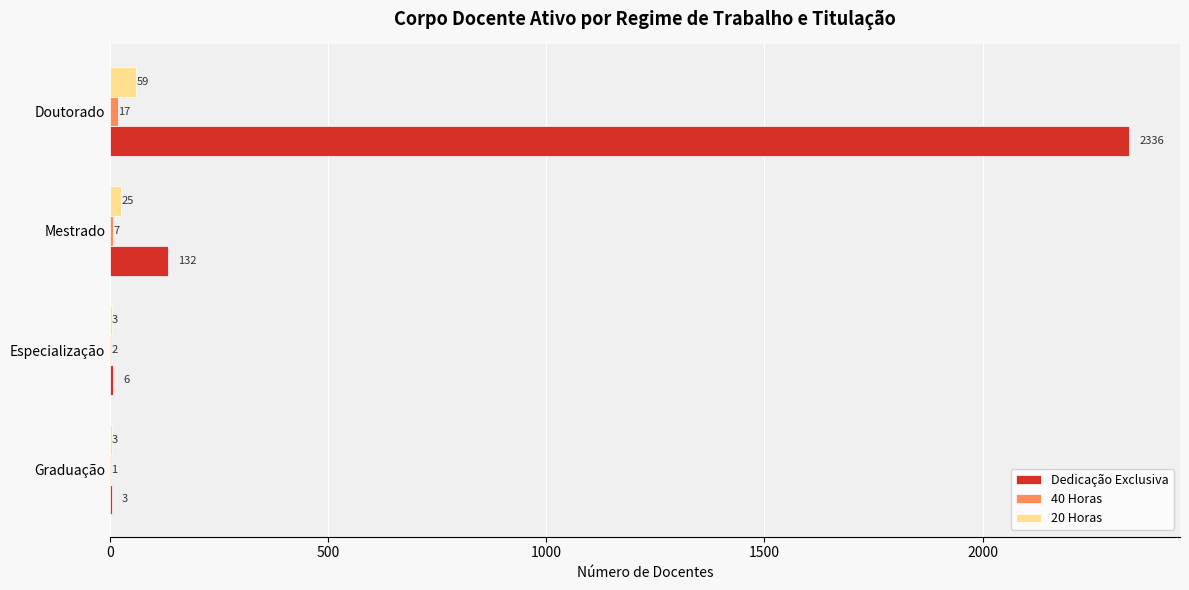

The value of Dedicação Exclusiva at Especialização is 6. True or false?

True